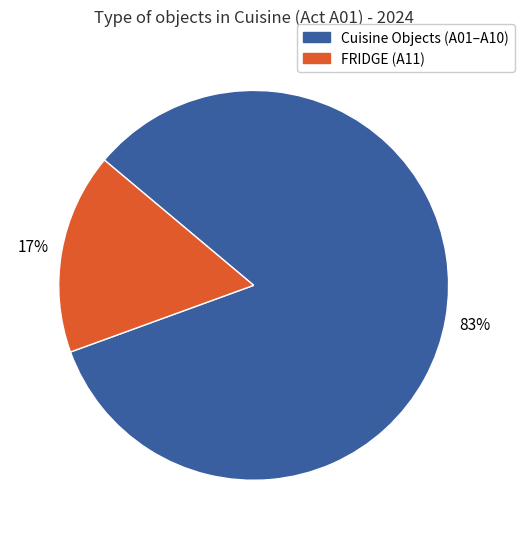

To the nearest percent, what is the average slice percentage?

50%